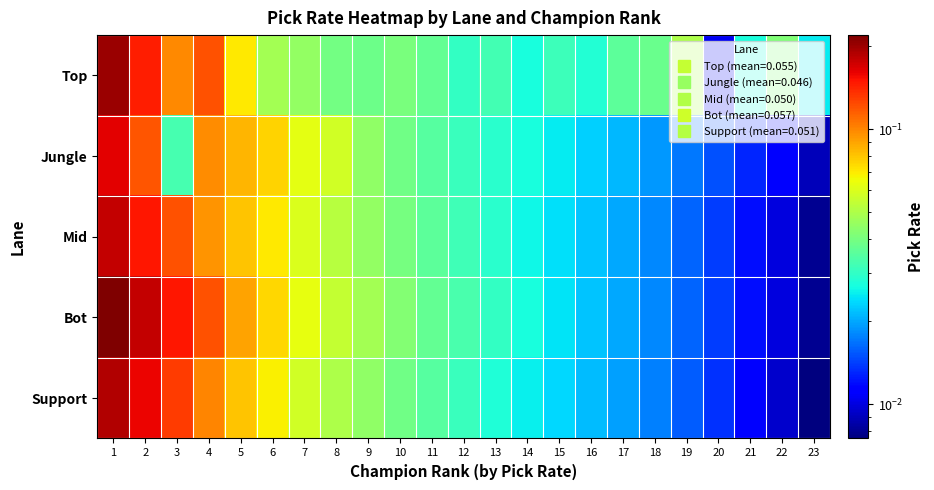

How many series are shown in this chart?

5